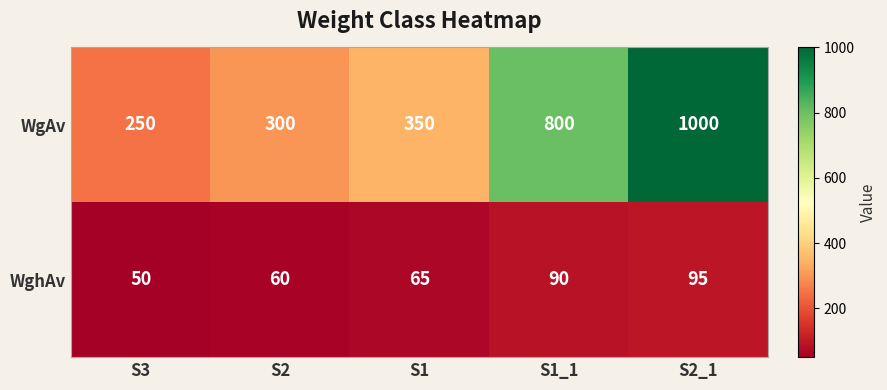

Reading left to right, list all the values displayed in this chart.

WgAv: S3=250	S2=300	S1=350	S1_1=800	S2_1=1000
WghAv: S3=50	S2=60	S1=65	S1_1=90	S2_1=95